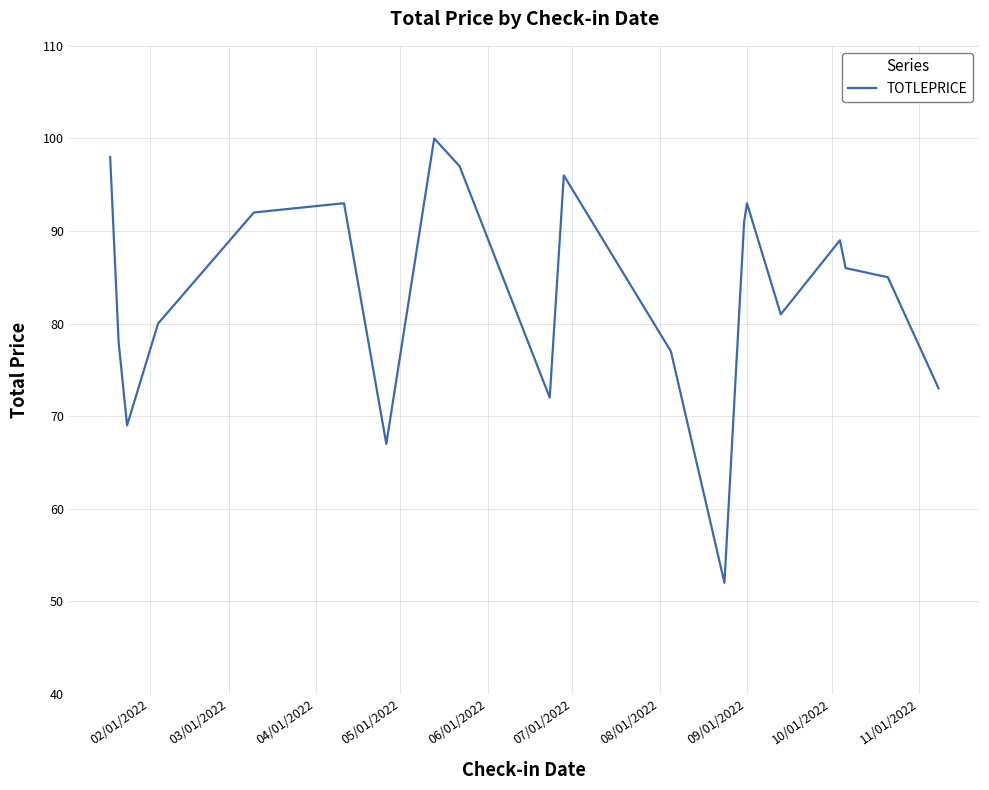

What is the greatest value displayed?

100